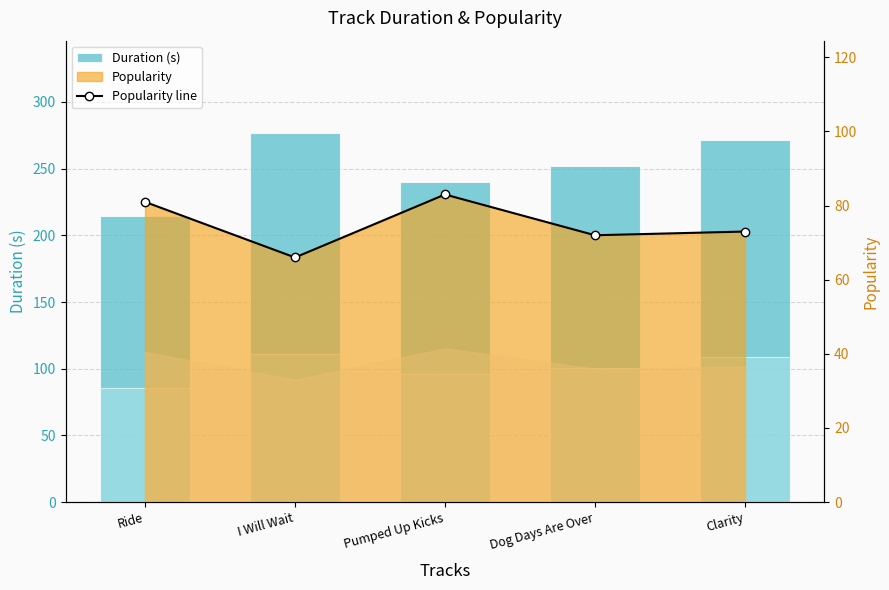

At how many categories does at least one series exceed 143?

5